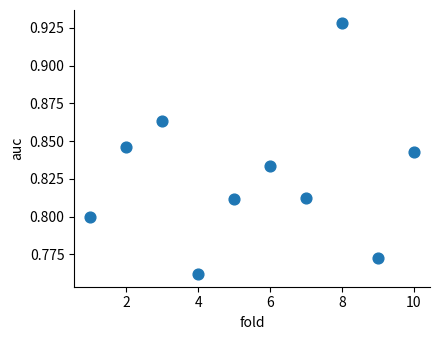

What is the range of X values (max minus min)?

9.0